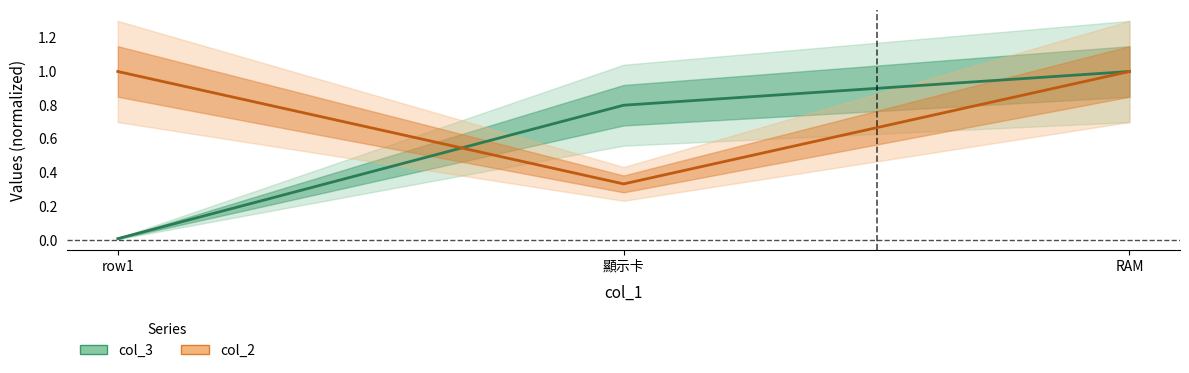

Does the chart display data point markers on the line(s)?

No